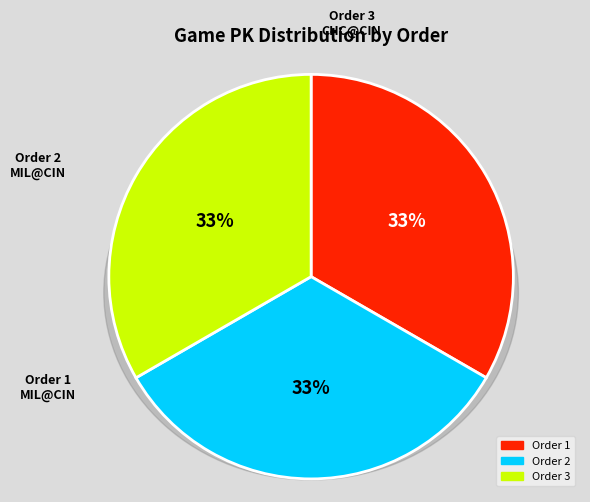

True or false: 3 accounts for 33% of the total.

True